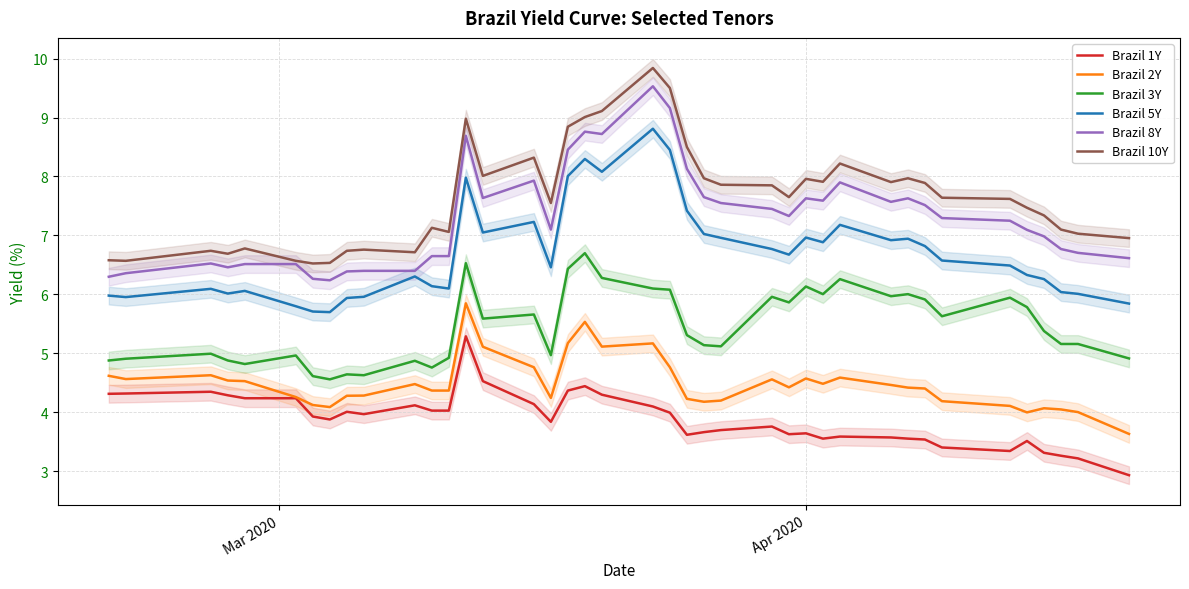

Reading left to right, extract all data points from this chart.

Brazil 1Y: 4.3	4.3	4.3	4.3	4.2	4.2	3.9	3.9	4.0	4.0	4.1	4.0	4.0	5.3	4.5	4.1	3.8	4.4	4.4	4.3	4.1	4.0	3.6	3.7	3.7	3.8	3.6	3.6	3.6	3.6	3.6	3.6	3.5	3.4	3.3	3.5	3.3	3.3	3.2	2.9
Brazil 2Y: 4.6	4.6	4.6	4.5	4.5	4.3	4.1	4.1	4.3	4.3	4.5	4.4	4.4	5.8	5.1	4.8	4.2	5.2	5.5	5.1	5.2	4.8	4.2	4.2	4.2	4.6	4.4	4.6	4.5	4.6	4.5	4.4	4.4	4.2	4.1	4.0	4.1	4.0	4.0	3.6
Brazil 3Y: 4.9	4.9	5.0	4.9	4.8	5.0	4.6	4.6	4.6	4.6	4.9	4.8	4.9	6.5	5.6	5.7	5.0	6.4	6.7	6.3	6.1	6.1	5.3	5.1	5.1	6.0	5.9	6.1	6.0	6.3	6.0	6.0	5.9	5.6	5.9	5.8	5.4	5.2	5.2	4.9
Brazil 5Y: 6.0	6.0	6.1	6.0	6.1	5.8	5.7	5.7	5.9	6.0	6.3	6.1	6.1	8.0	7.0	7.2	6.5	8.0	8.3	8.1	8.8	8.4	7.4	7.0	7.0	6.8	6.7	7.0	6.9	7.2	6.9	6.9	6.8	6.6	6.5	6.3	6.3	6.0	6.0	5.8
Brazil 8Y: 6.3	6.4	6.5	6.5	6.5	6.5	6.3	6.2	6.4	6.4	6.4	6.7	6.7	8.7	7.6	7.9	7.1	8.5	8.8	8.7	9.5	9.2	8.1	7.7	7.5	7.5	7.3	7.6	7.6	7.9	7.6	7.6	7.5	7.3	7.2	7.1	7.0	6.8	6.7	6.6
Brazil 10Y: 6.6	6.6	6.7	6.7	6.8	6.6	6.5	6.5	6.7	6.8	6.7	7.1	7.1	9.0	8.0	8.3	7.5	8.8	9.0	9.1	9.8	9.5	8.5	8.0	7.9	7.8	7.7	8.0	7.9	8.2	7.9	8.0	7.9	7.6	7.6	7.5	7.3	7.1	7.0	7.0